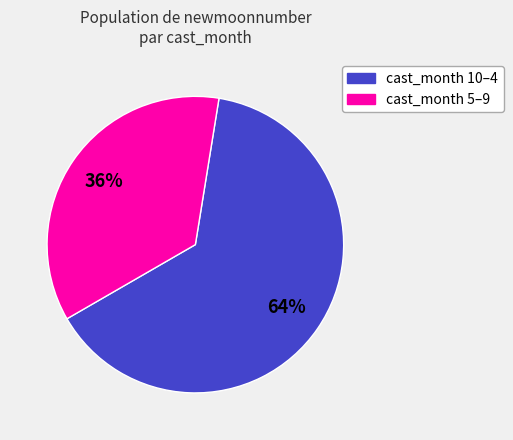

To the nearest percent, what is the average slice percentage?

50%